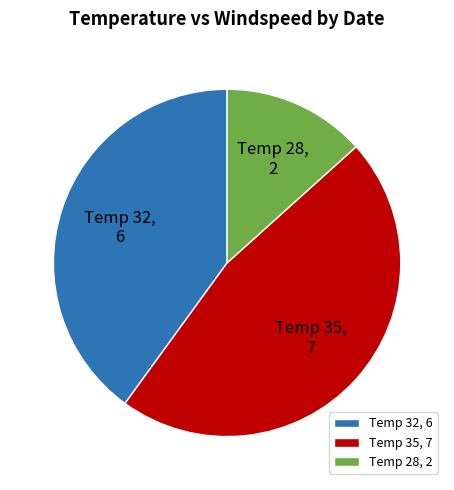

What is the ratio of the value at Temp 32, 6 to the value at Temp 28, 2?

3.0